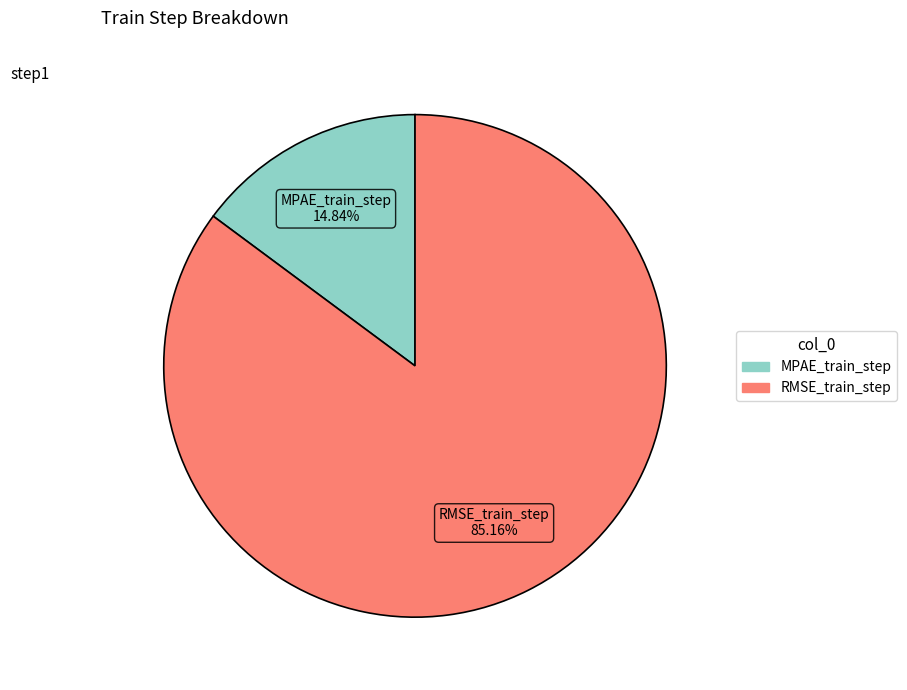

To the nearest percent, what percentage of the pie is RMSE_train_step?

85%